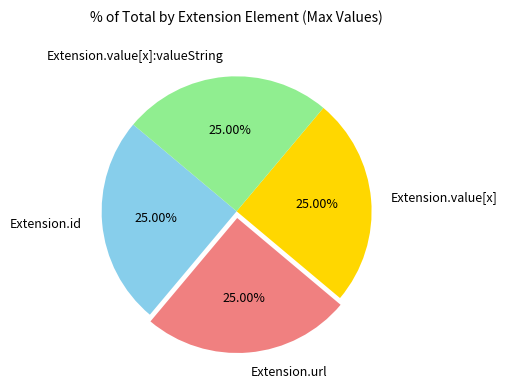

Is Extension.url the majority of the pie?

No